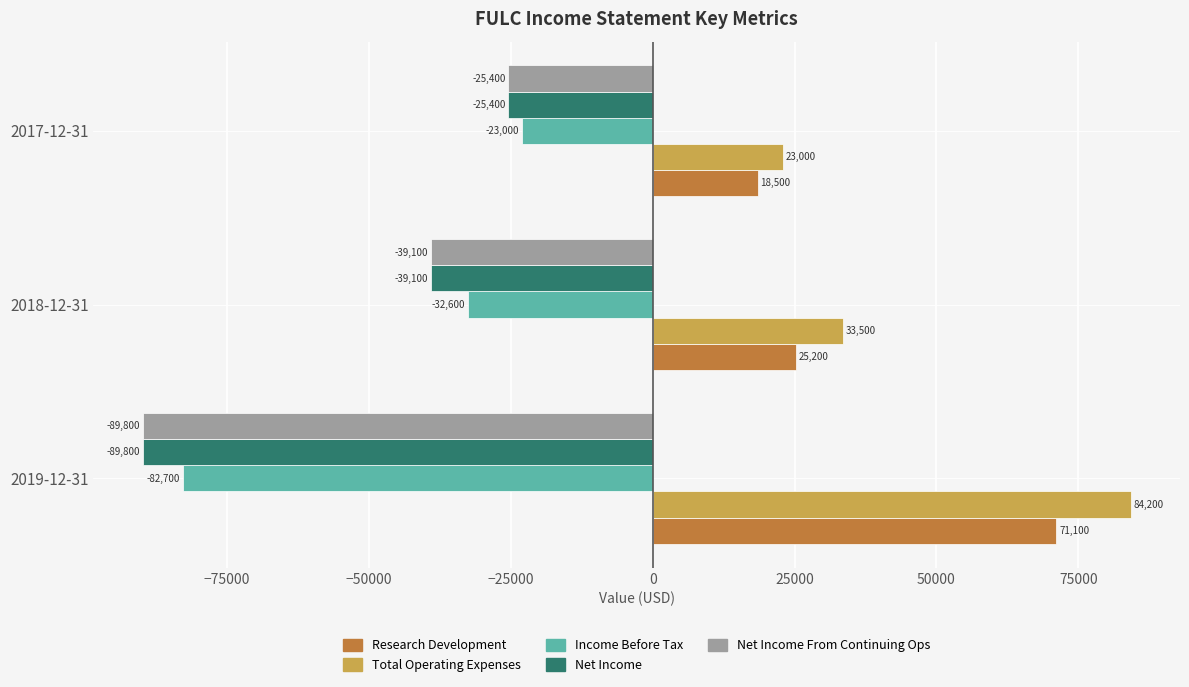

What is the smallest value displayed?

-89800